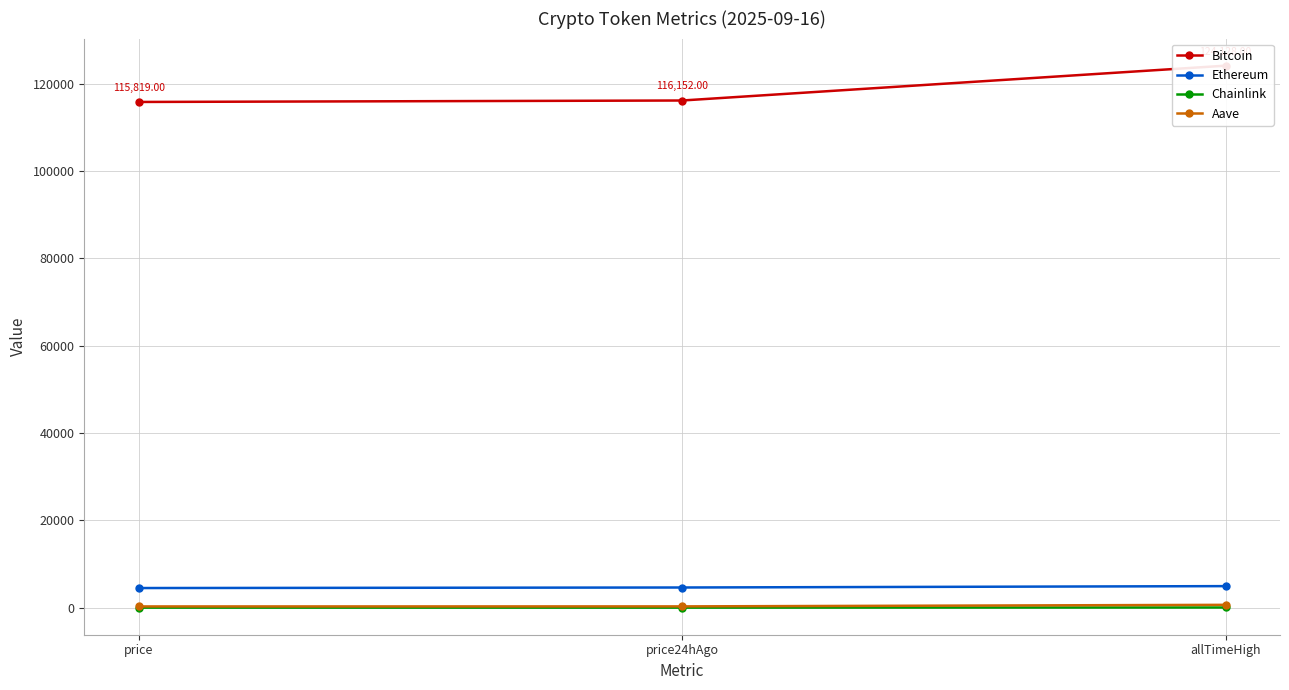

At which category is the sum across all series the highest?

allTimeHigh